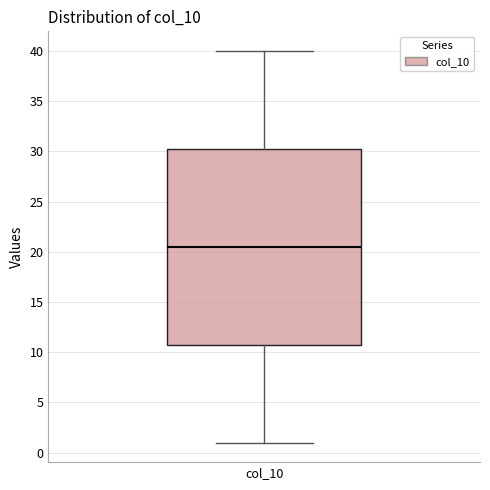

Read this box plot against the y-axis: the position of the median line, the range covered by the box, and the ends of both whiskers. The values are not printed on the chart, so give them approximately, as read against the axis.

median 20.5, box 11.0 to 30.5, whiskers 1.0 to 40.0